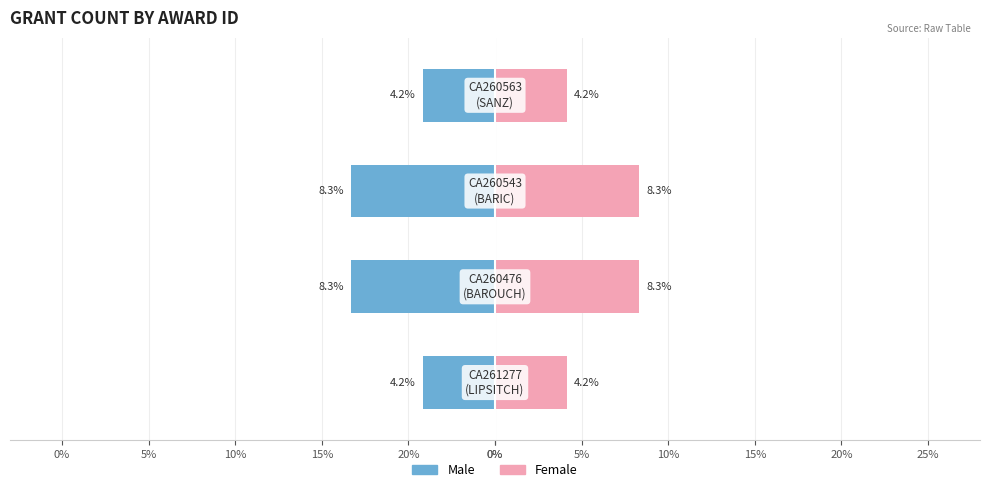

What is the difference between the Male values at 20% and 10%?

4.2